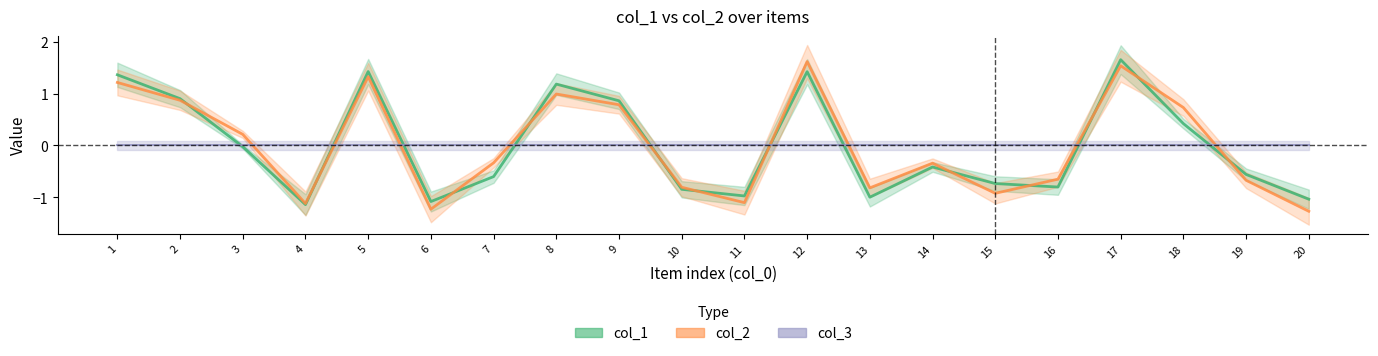

In col_2, how many points are lower than both neighbors (excluding endpoints)?

5